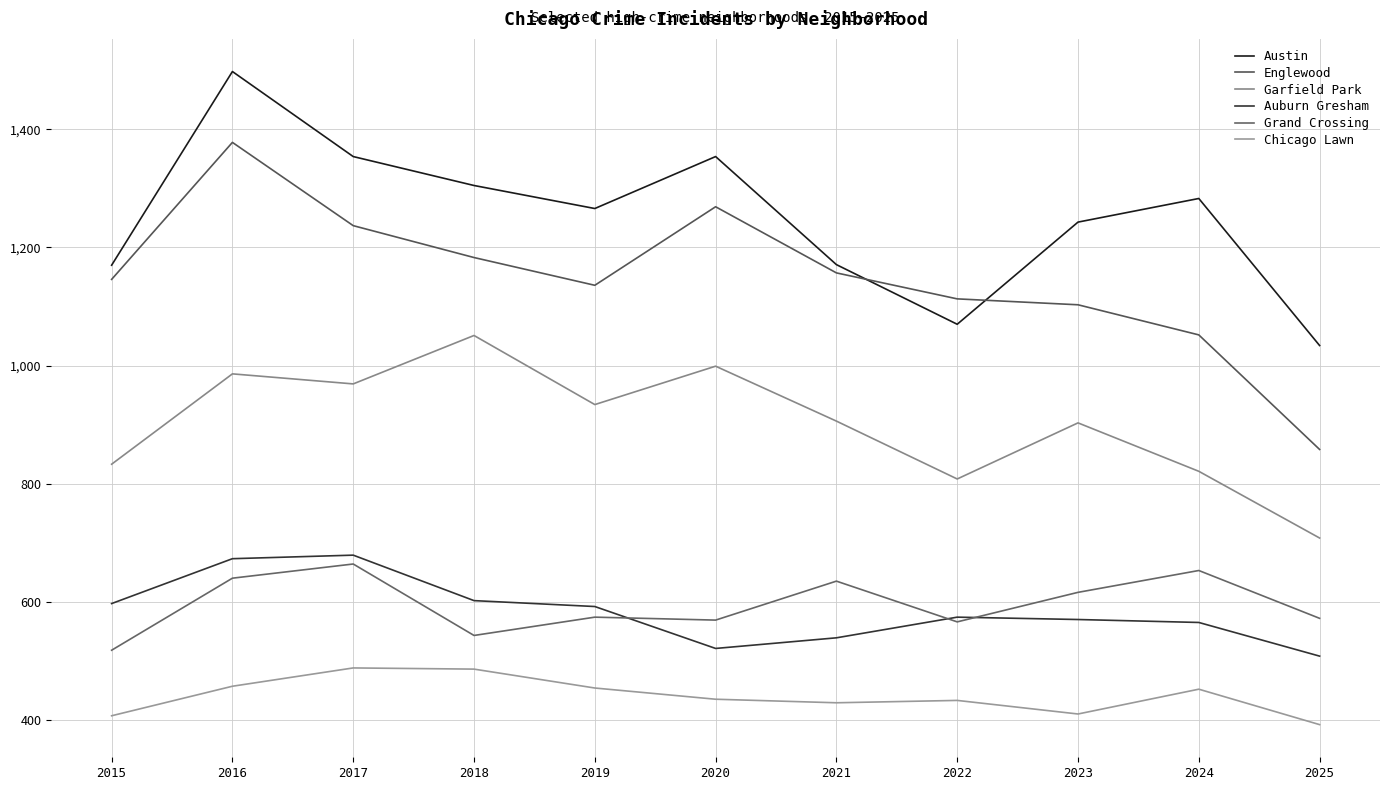

Does the chart have visible grid lines?

Yes